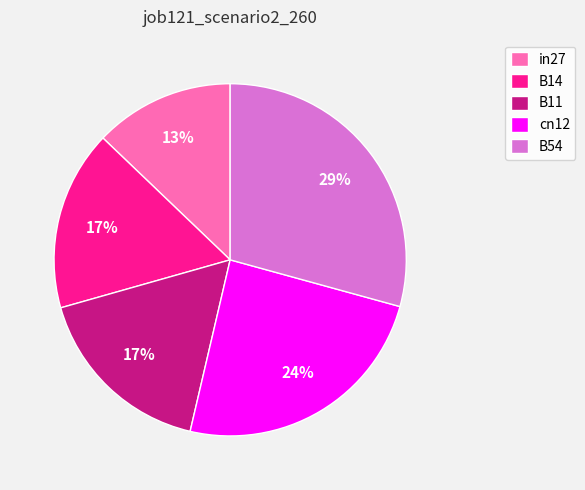

To the nearest percent, what is the difference between the in27 and B54 slice percentages?

16%